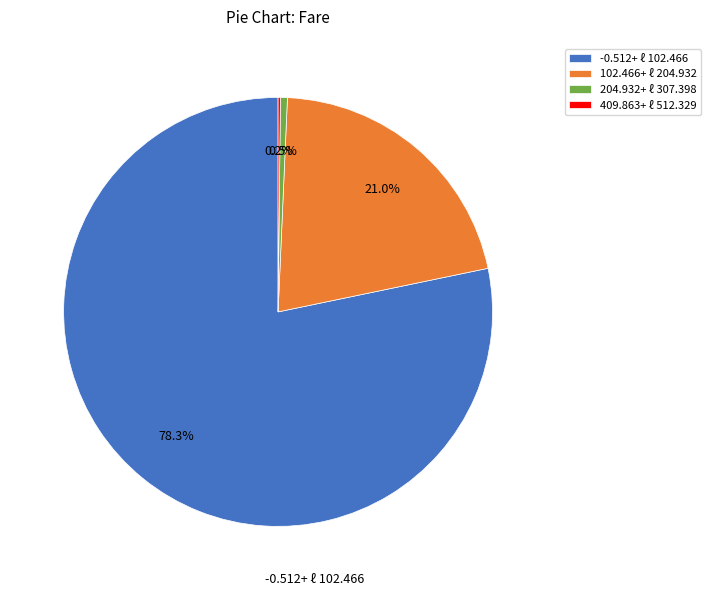

What is the majority slice?

-0.512+ ℓ 102.466